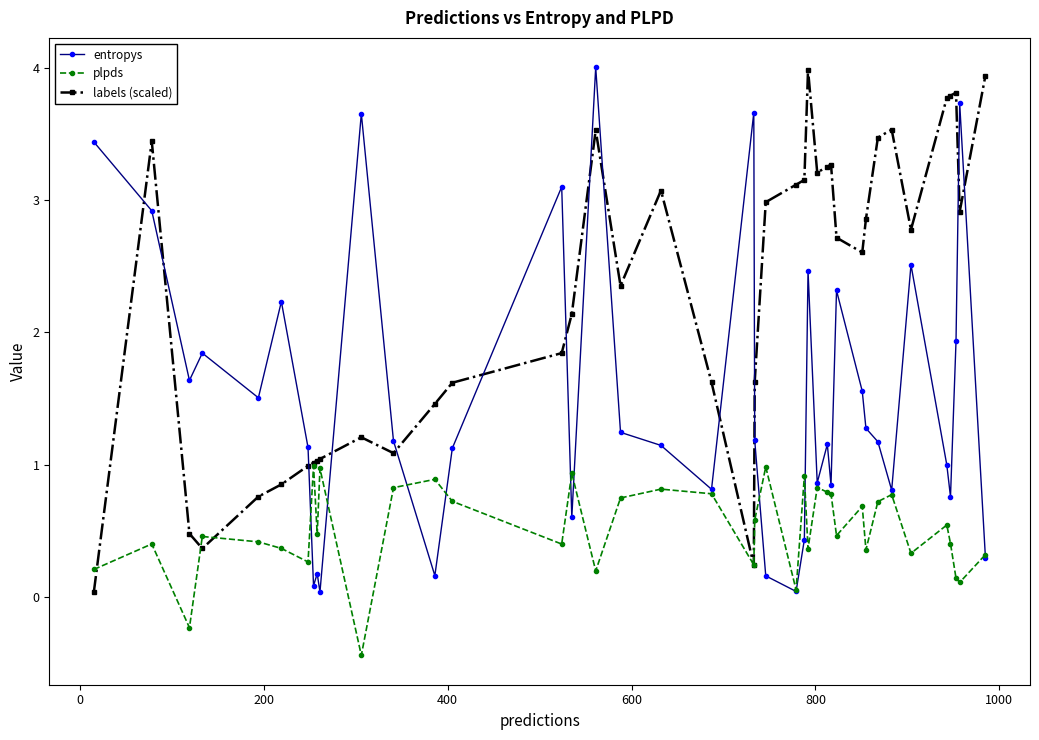

Which series has the largest total across all categories?

labels (scaled)